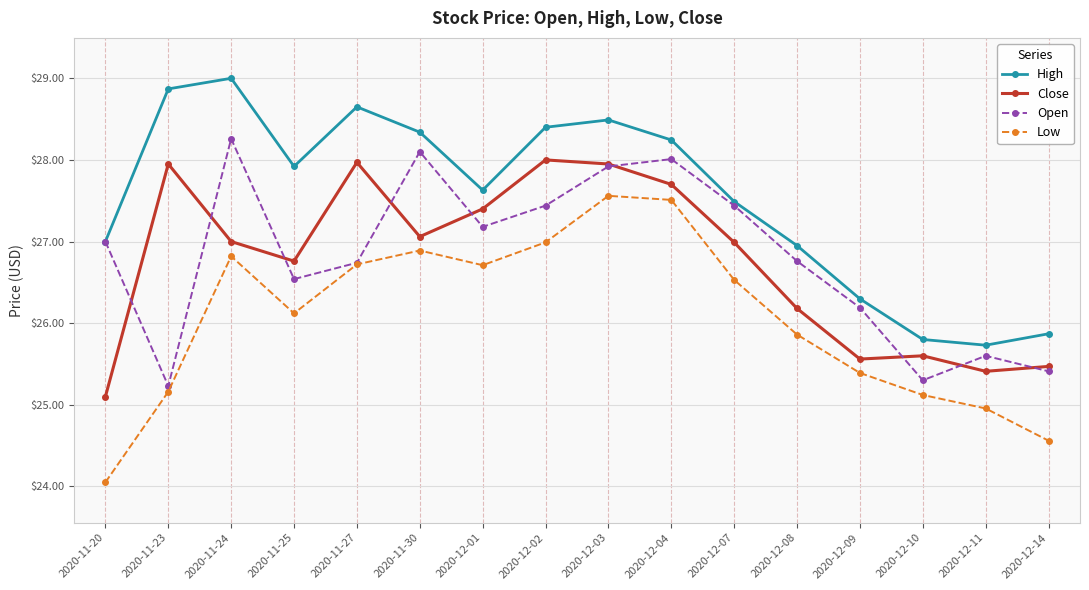

Count the number of data series in this chart.

4